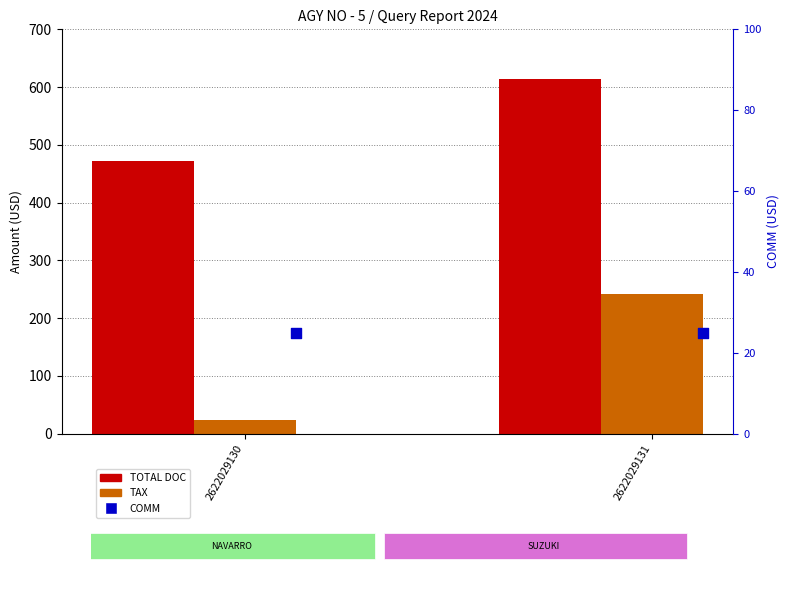

What are all the series names shown in the legend?

TOTAL DOC, TAX, COMM